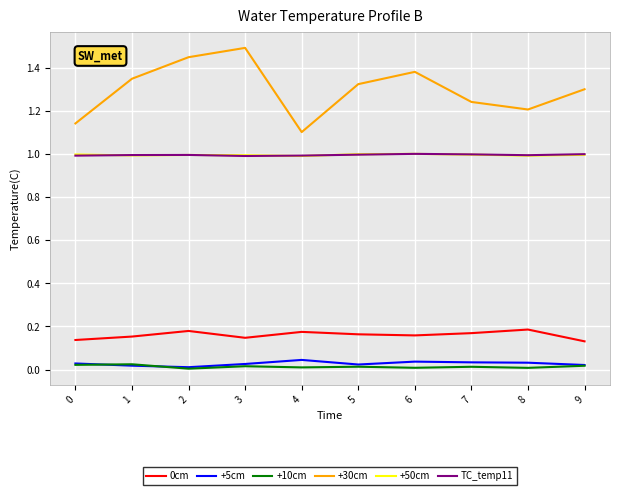

Which series has the widest spread of values?

+30cm